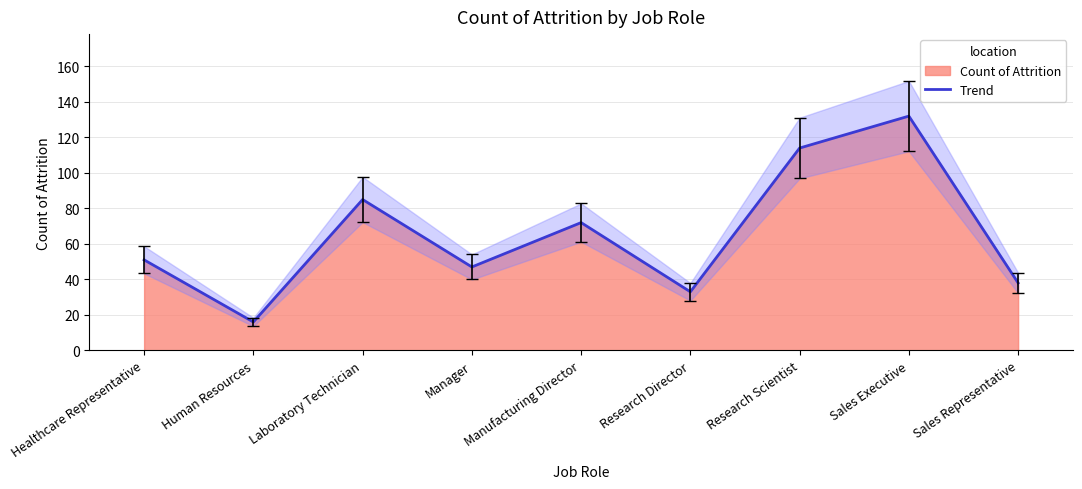

How many points are lower than both their immediate neighbors (excluding endpoints)?

3